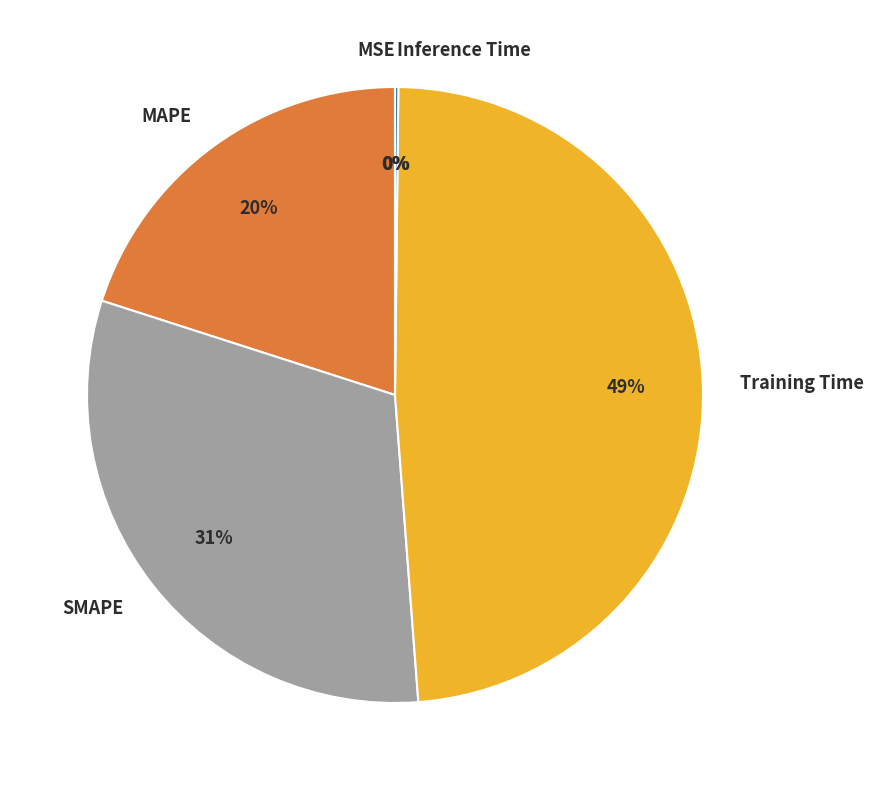

Combined, do MAPE and SMAPE account for over 50%?

Yes